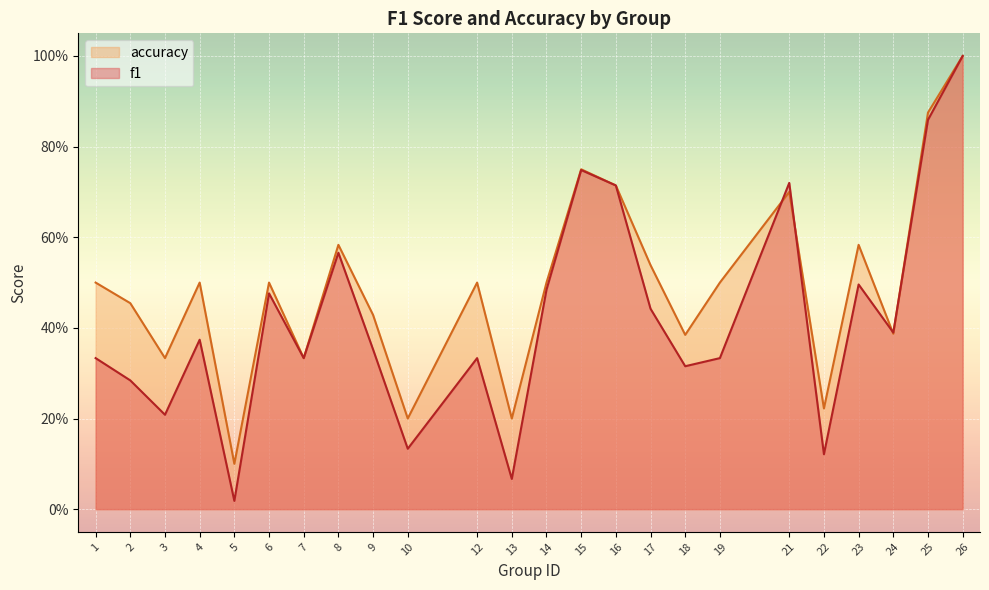

Is it true that f1 equals 0.3 at 2?

True